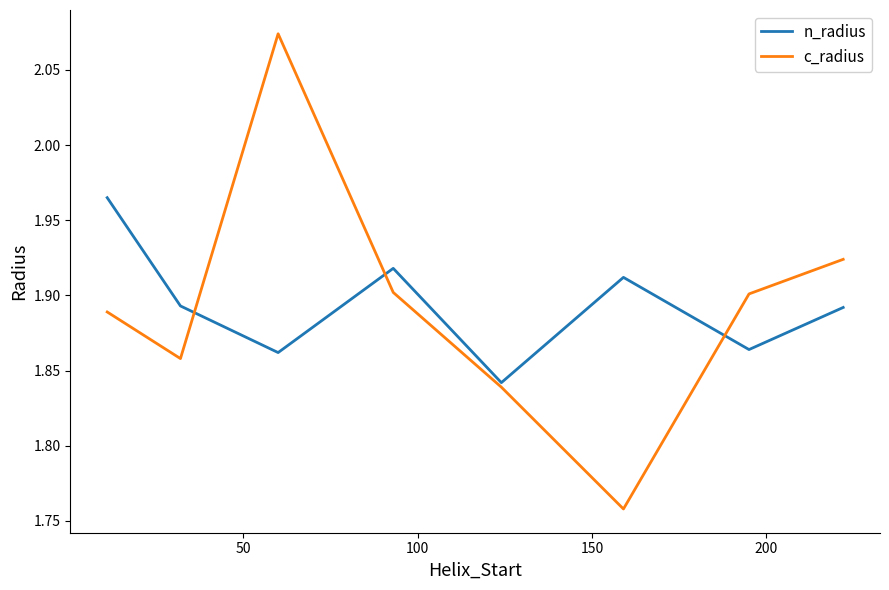

Which series has the largest range (max minus min)?

c_radius